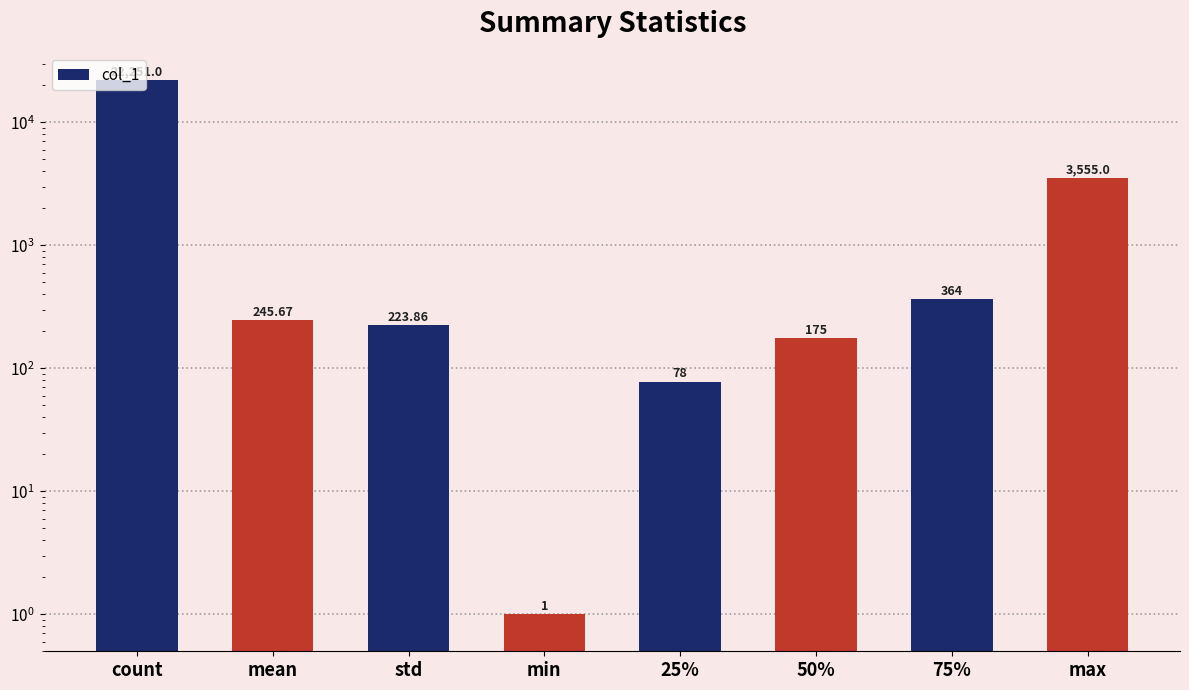

Does the chart contain any negative values?

No